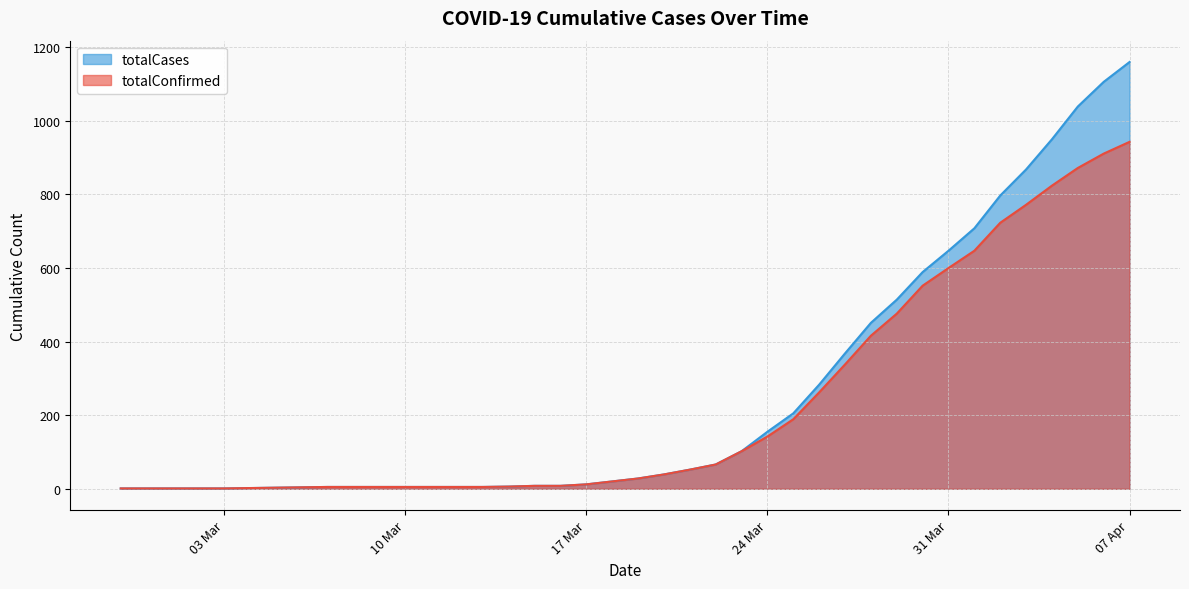

Where does the totalConfirmed series first go above 28?

2020-03-20